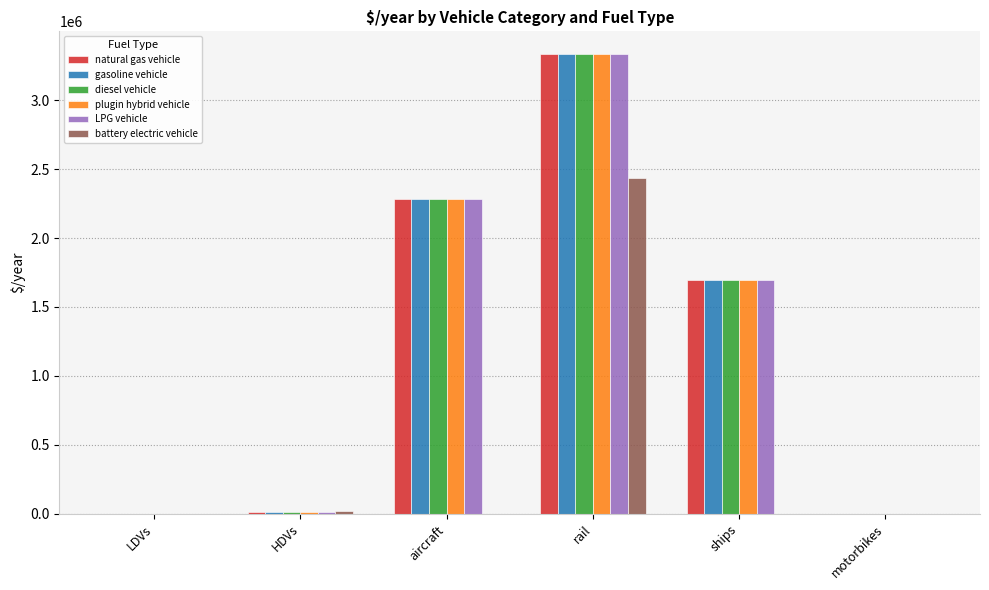

True or false: LPG vehicle has a value of 2279319.0 at aircraft.

True